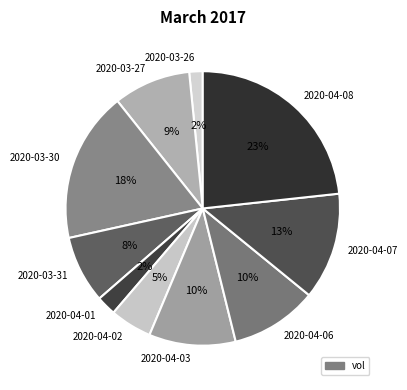

Between 2020-04-01 and 2020-03-27, which is larger?

2020-03-27